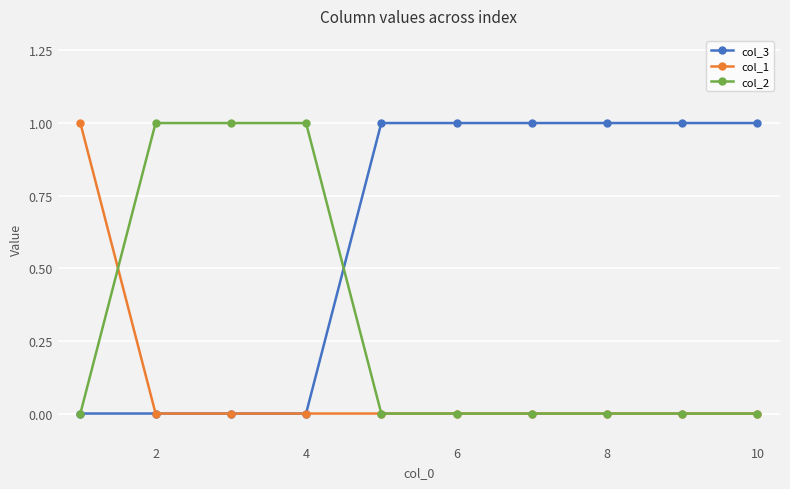

Rank the series by their average value, from highest to lowest.

col_3, col_2, col_1